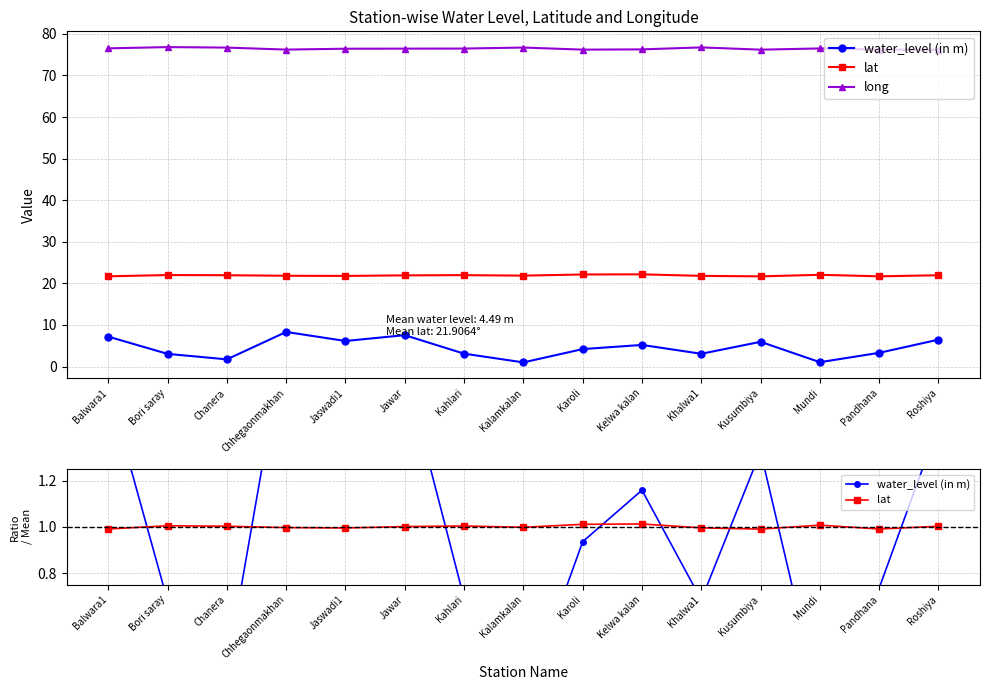

Which category has the highest value in the long series?

Bori saray